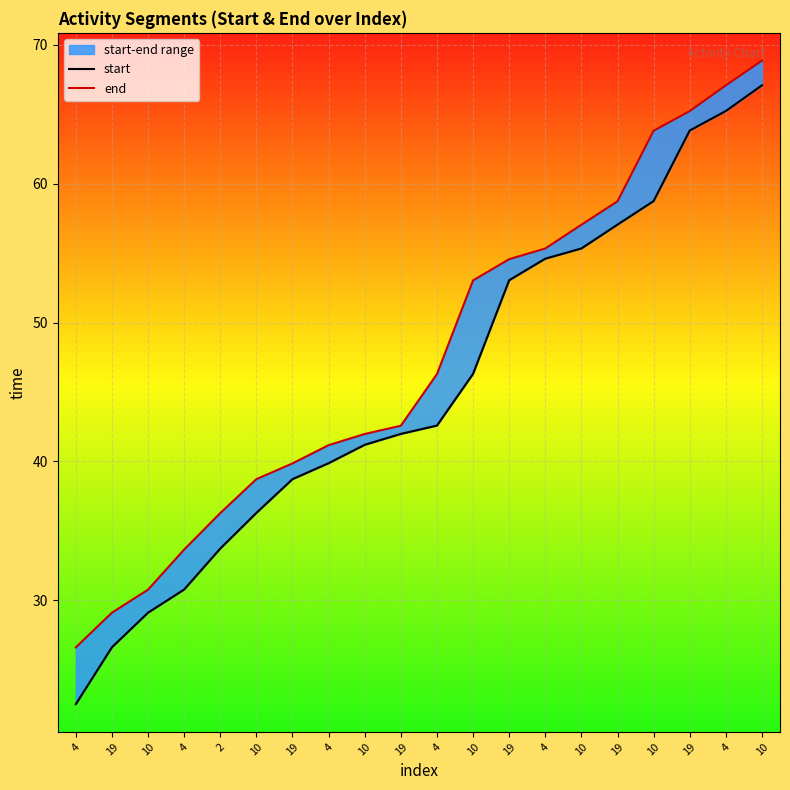

At which category is the sum across all series the highest?

10